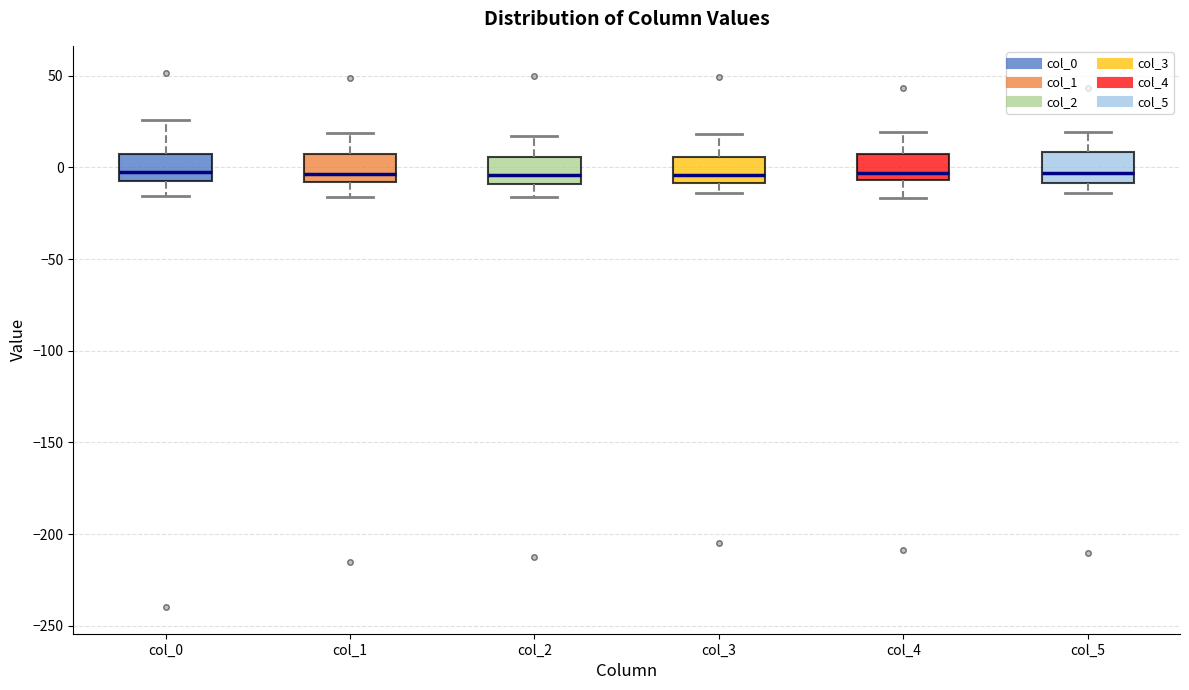

Reading left to right, transcribe this box plot: for each box, give where its median line is, the range the box spans, and where its two whiskers end, as read against the y-axis. The values are not printed on the chart, so give them approximately, as read against the axis.

col_0: median 0, box -5 to 5, whiskers -15 to 25
col_1: median -5, box -10 to 5, whiskers -15 to 20
col_2: median -5, box -10 to 5, whiskers -15 to 15
col_3: median -5, box -10 to 5, whiskers -15 to 20
col_4: median -5 (just above the box's lower edge), box -5 to 10, whiskers -15 to 20
col_5: median -5, box -10 to 10, whiskers -15 to 20